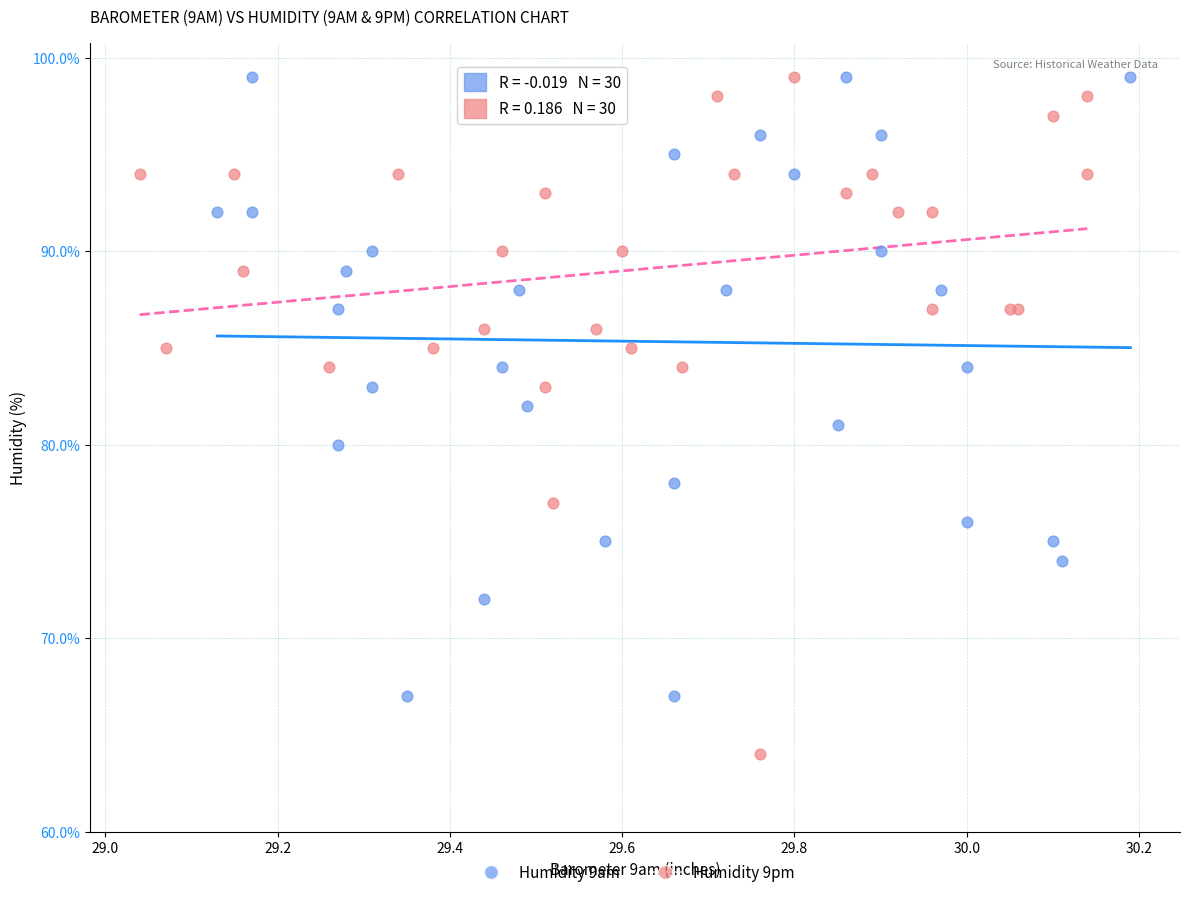

Which series has the largest Y range (max minus min)?

Humidity 9pm